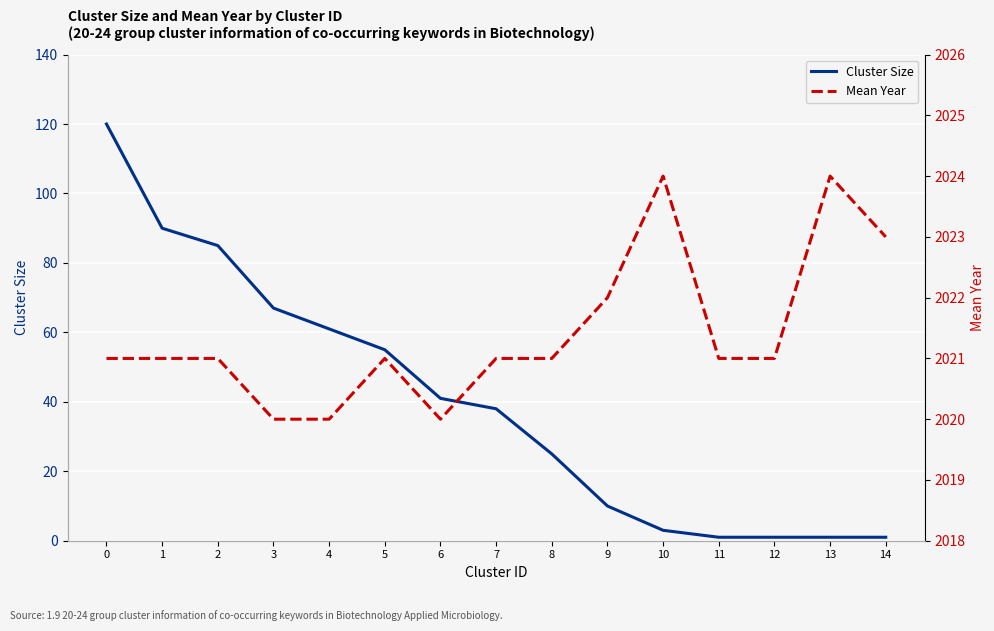

How many lines are shown in the chart?

2